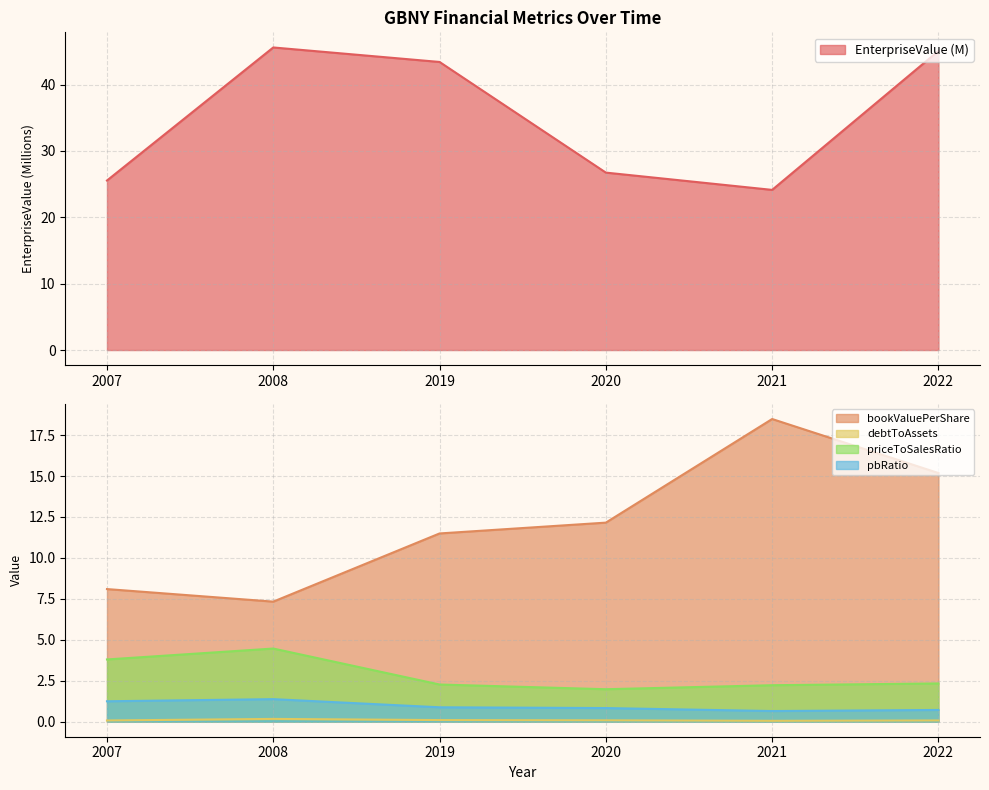

Which series changed the most between 2021 and 2022?

EnterpriseValue